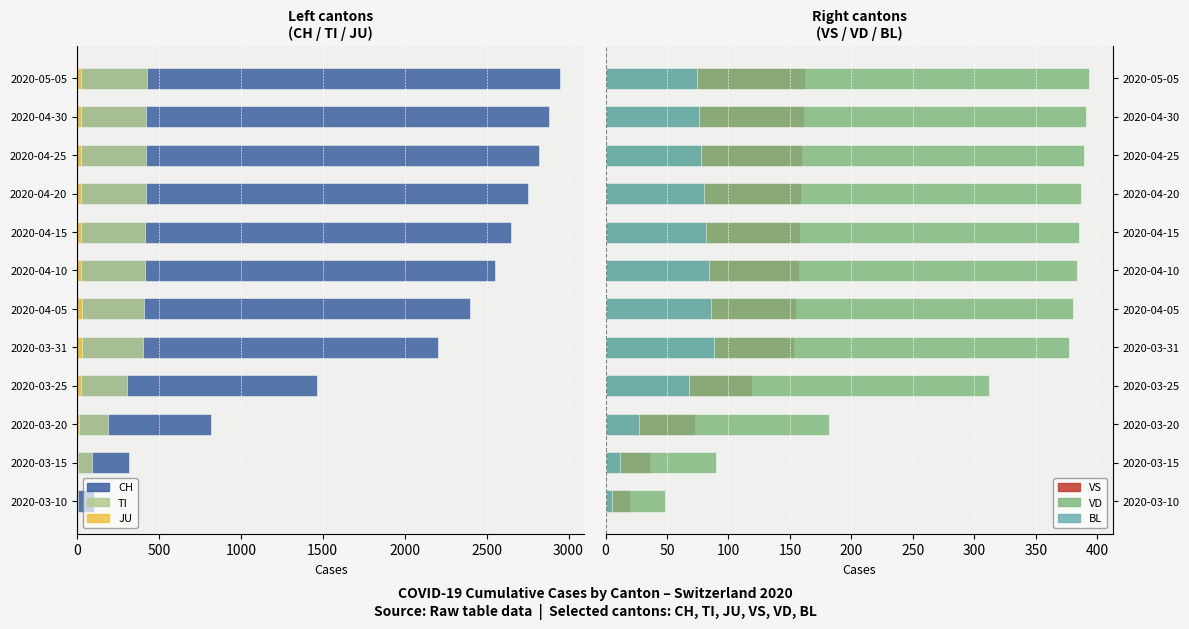

What is the average value of the VS series?

126